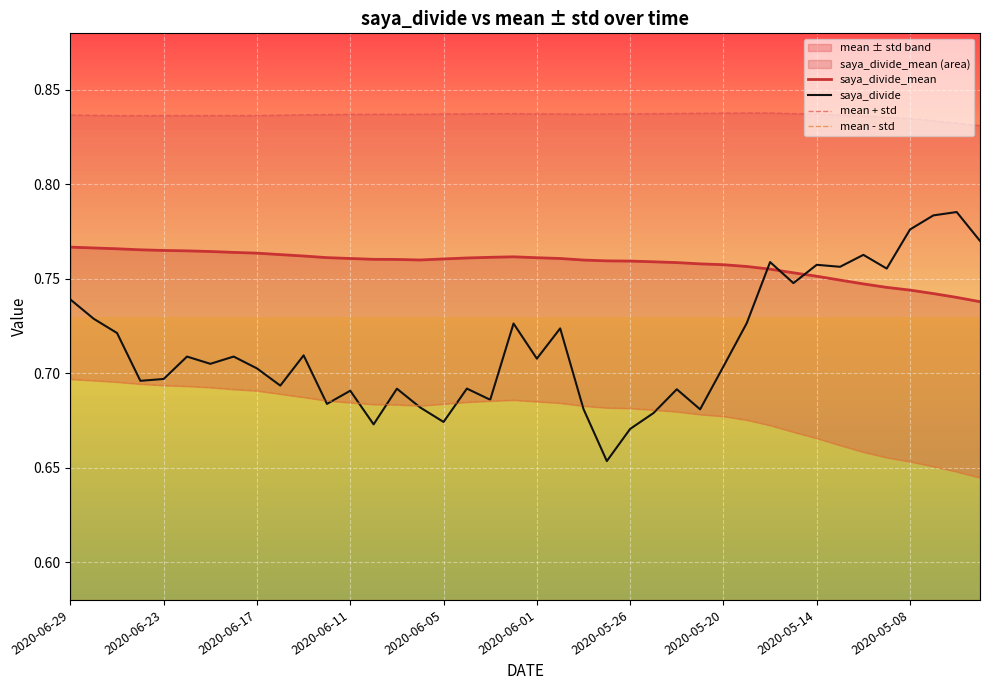

At which category does mean - std reach its first local valley?

15